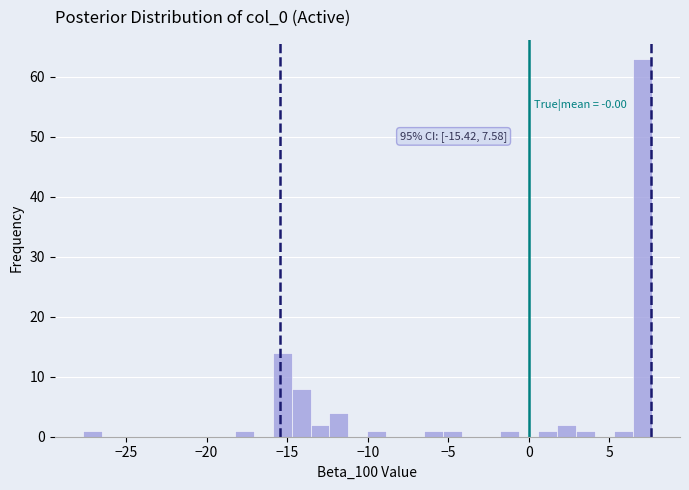

Read against the x-axis, roughly where is the centre of the tallest bar?

7.0